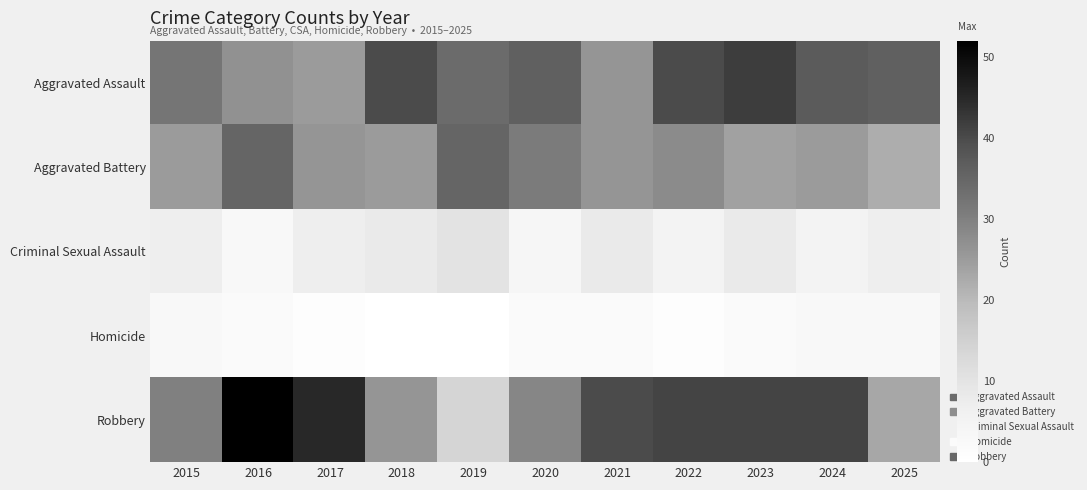

Which series changed the most between 2016 and 2019?

Robbery